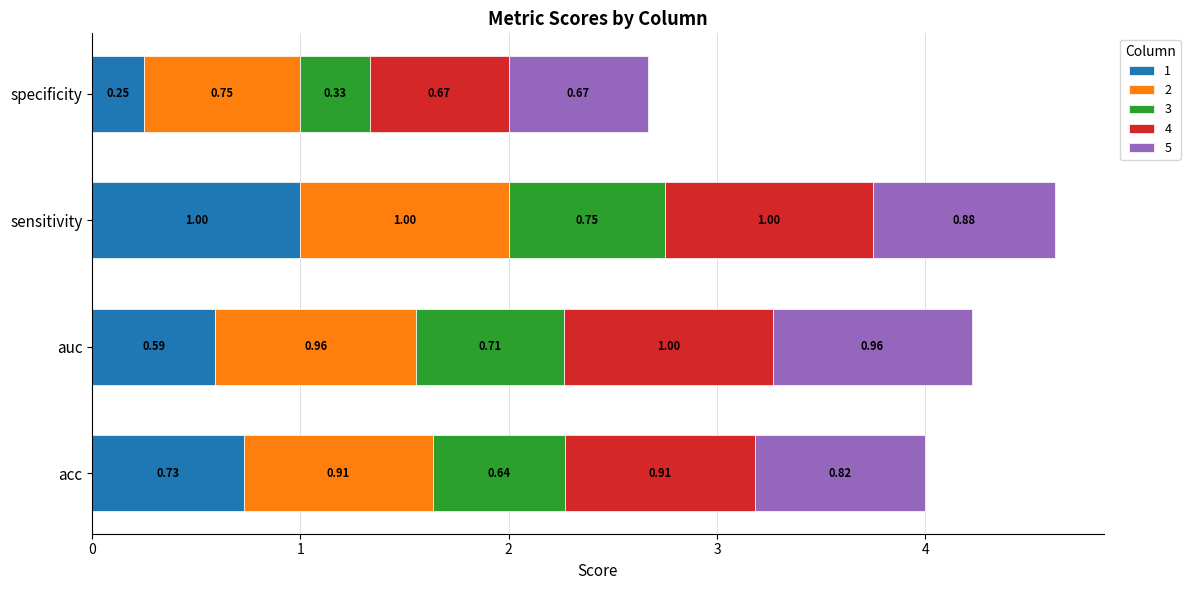

At which category is the sum across all series the highest?

sensitivity